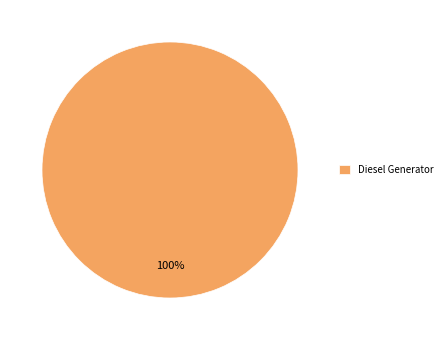

To the nearest percent, what portion does Diesel Generator represent?

100%